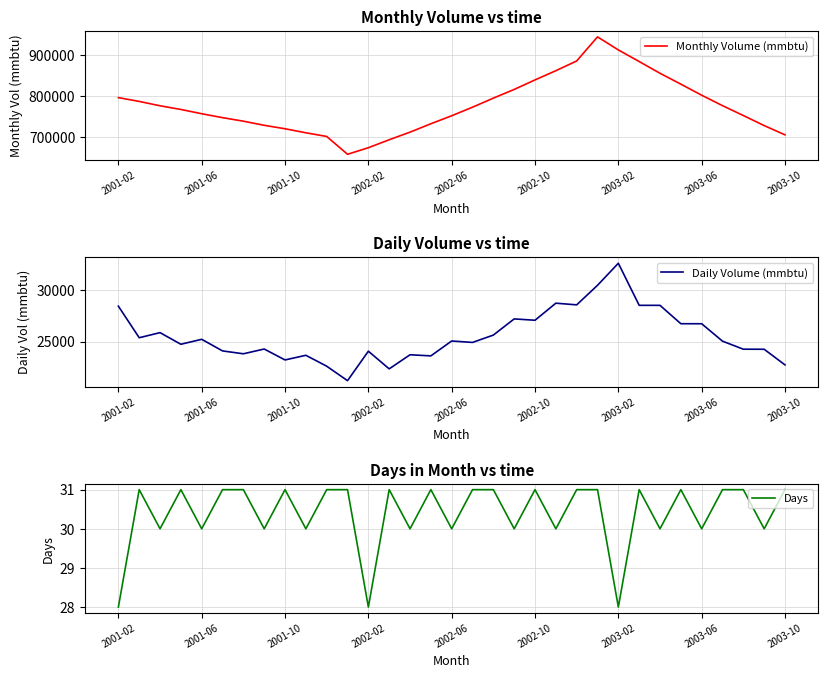

Where is Monthly Volume (mmbtu) nearest to the value 800889?

2003-06